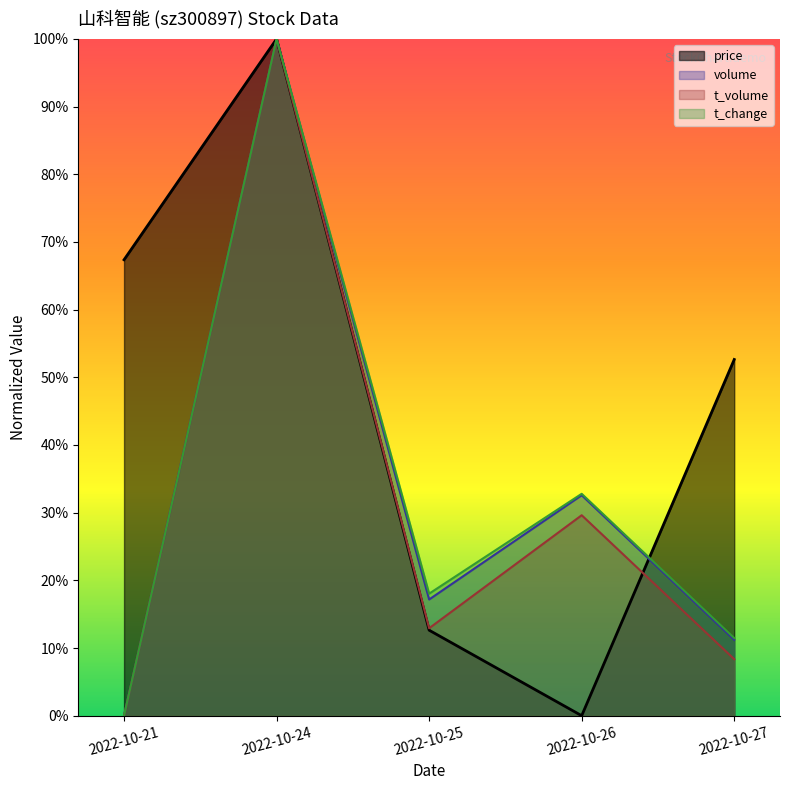

True or false: t_volume has more than 1 points higher than both neighbors.

True